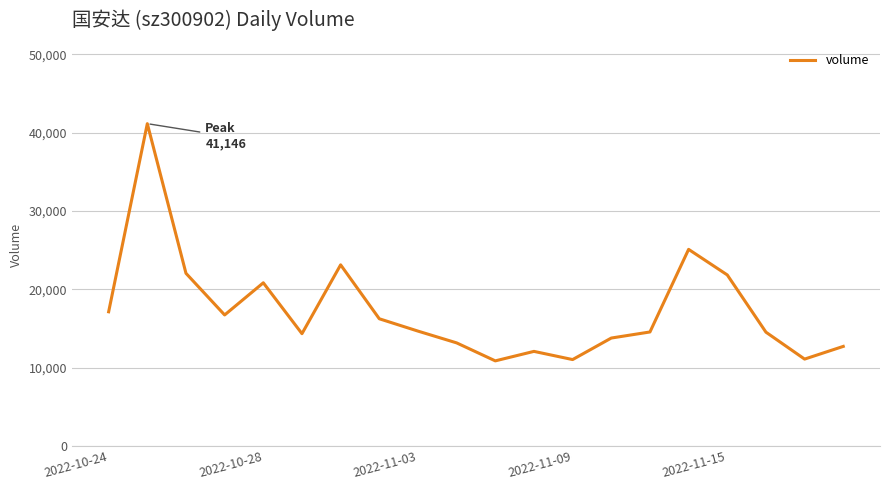

What is the smallest value displayed?

10850